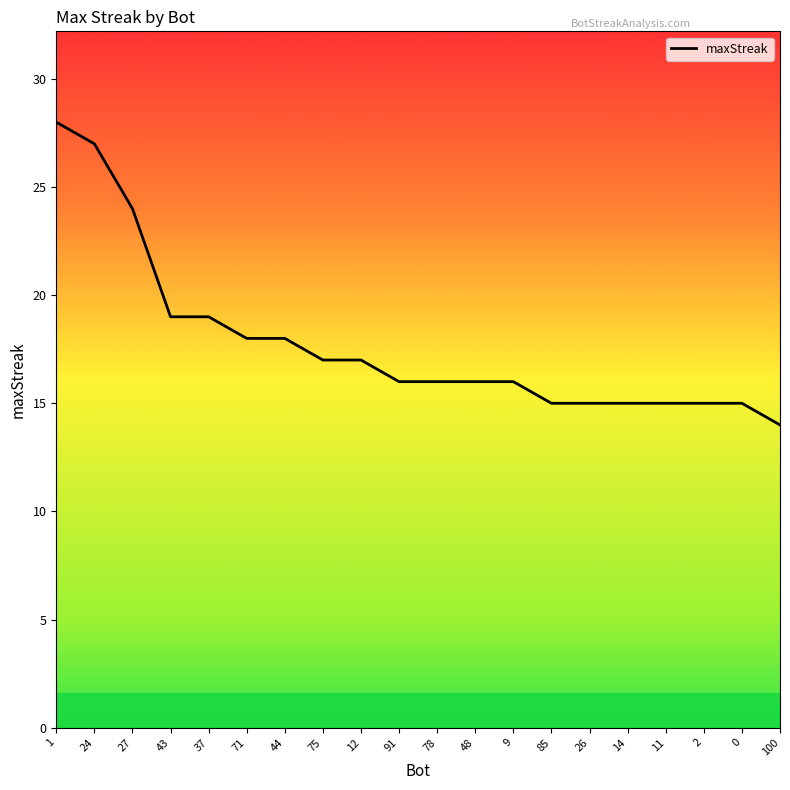

What position from the left is 71?

6